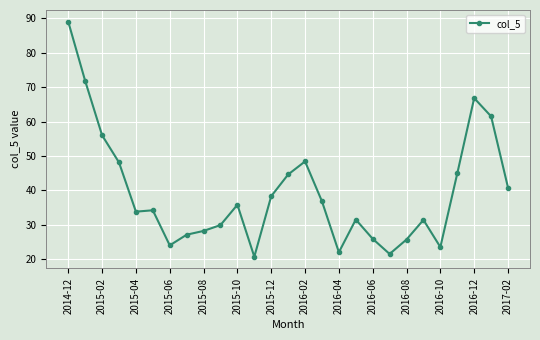

What is the sum of all values?

1062.2